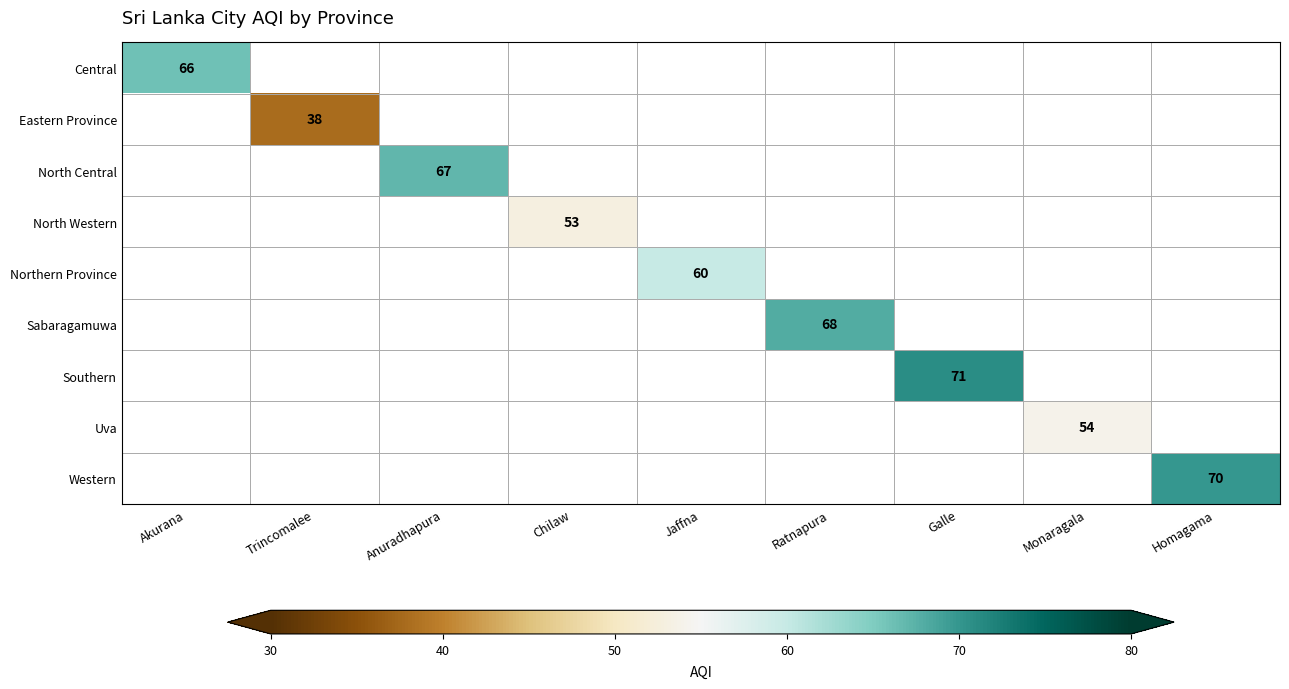

True or false: Northern Province has a value of 27 at Jaffna.

False